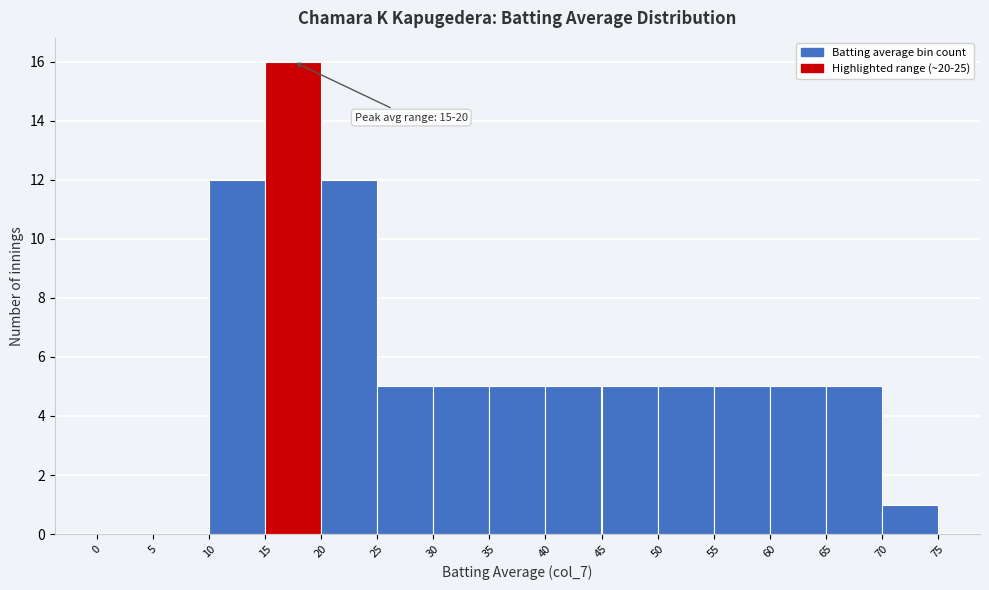

Which range on the x-axis has the tallest bar?

15 to 20